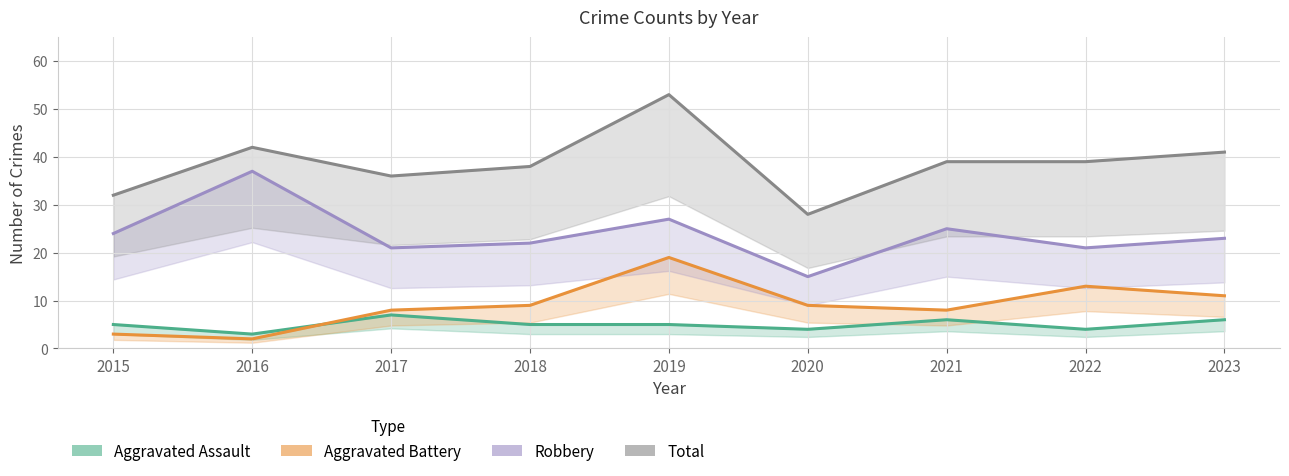

What is the minimum value shown in the chart?

2